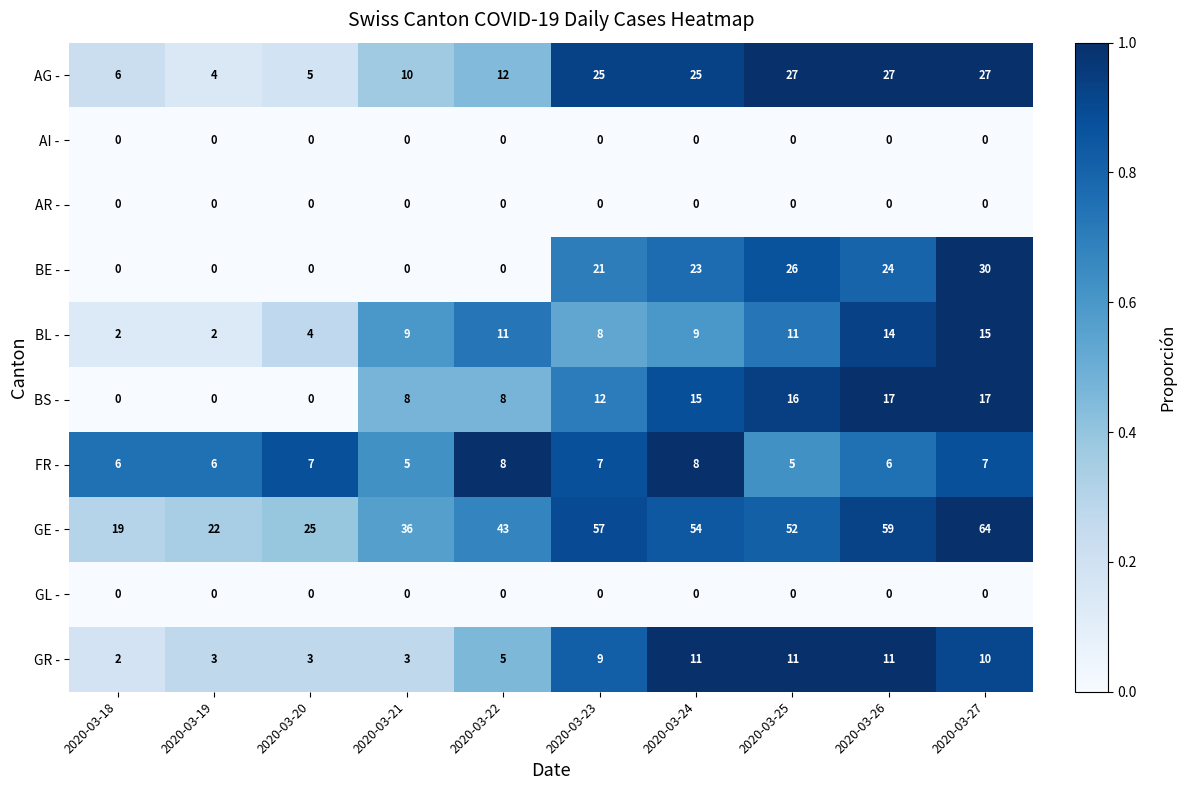

At which category does the chart reach its peak across all series?

2020-03-27